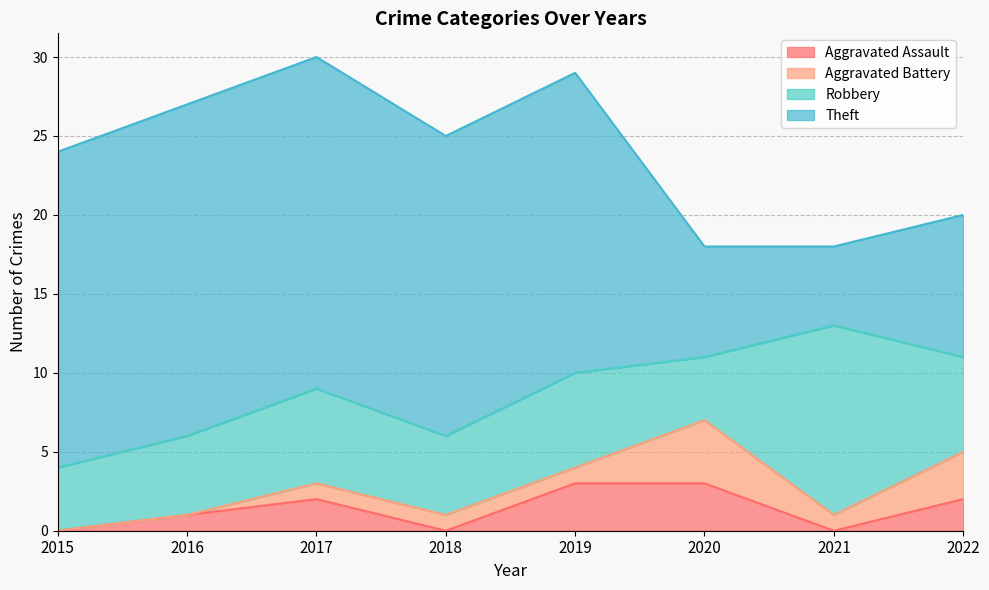

Which series has the largest total across all categories?

Theft